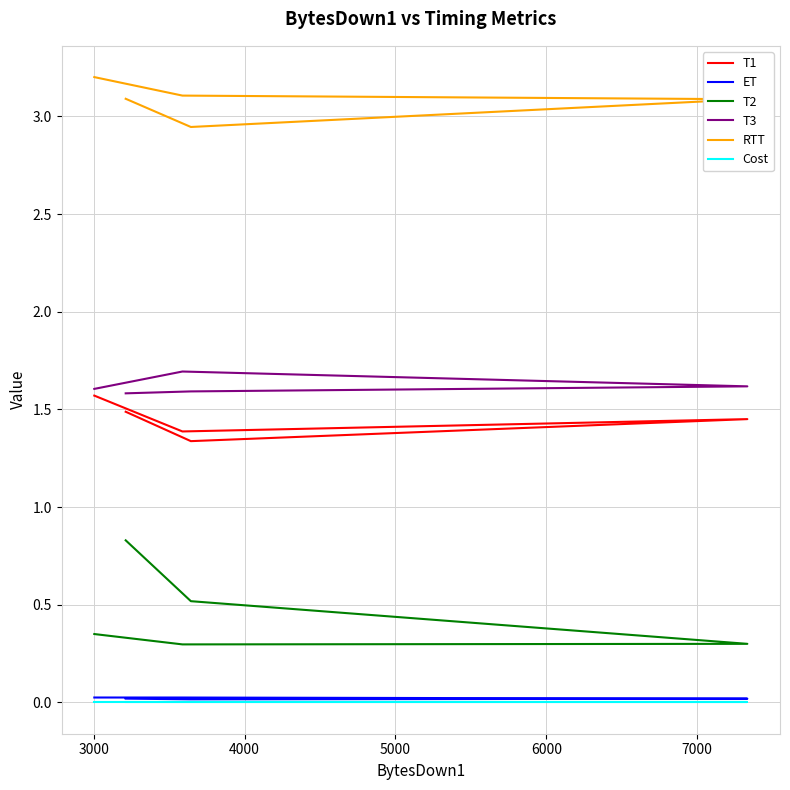

What is the average value of the T1 series?

1.4